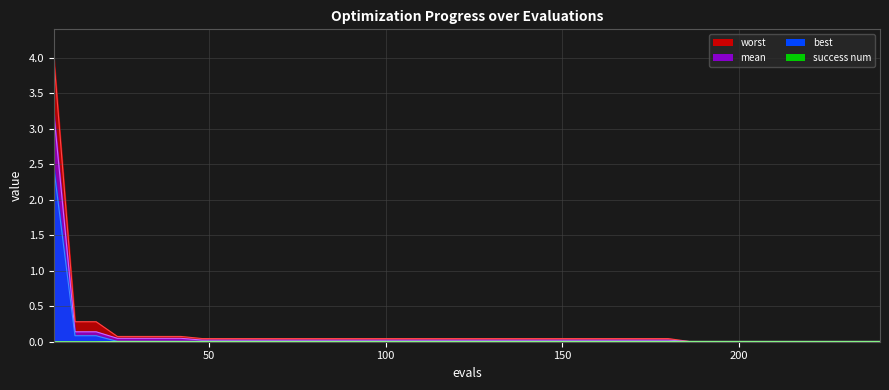

List the series in order of their peak value, lowest first.

success num, best, mean, worst